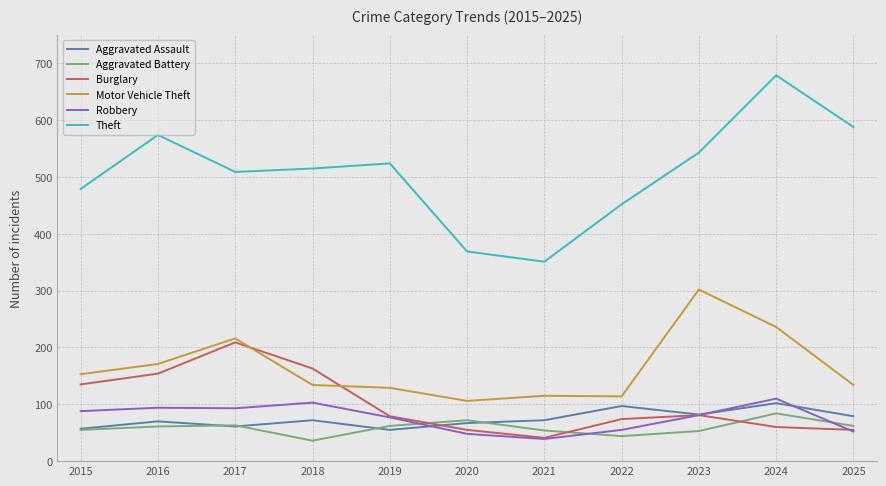

Between 2016 and 2018, which series saw the biggest shift?

Theft